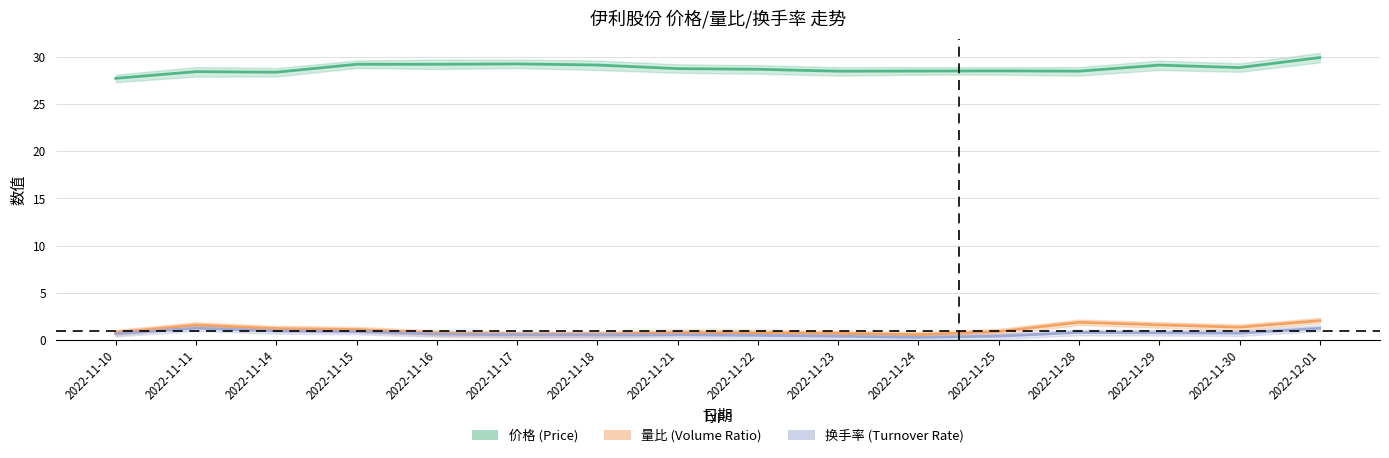

At which label does 换手率 (Turnover Rate) reach its peak?

2022-11-11